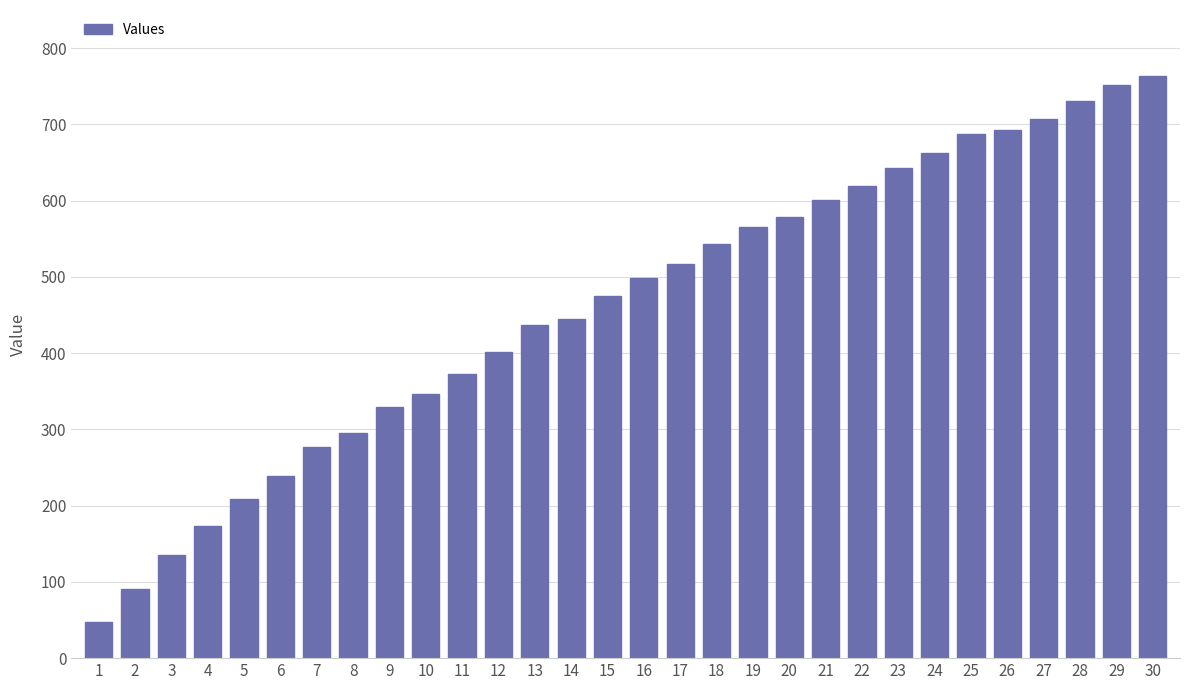

Reading left to right, what are all the values shown in this chart?

47	91	135	173	209	239	277	295	329	347	373	401	437	445	475	499	517	543	565	579	601	619	643	663	687	693	707	731	751	763